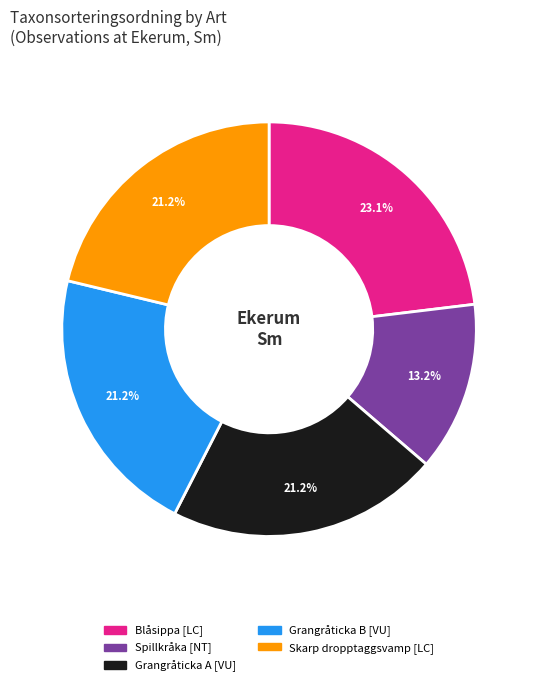

Is there a majority slice in this chart?

No